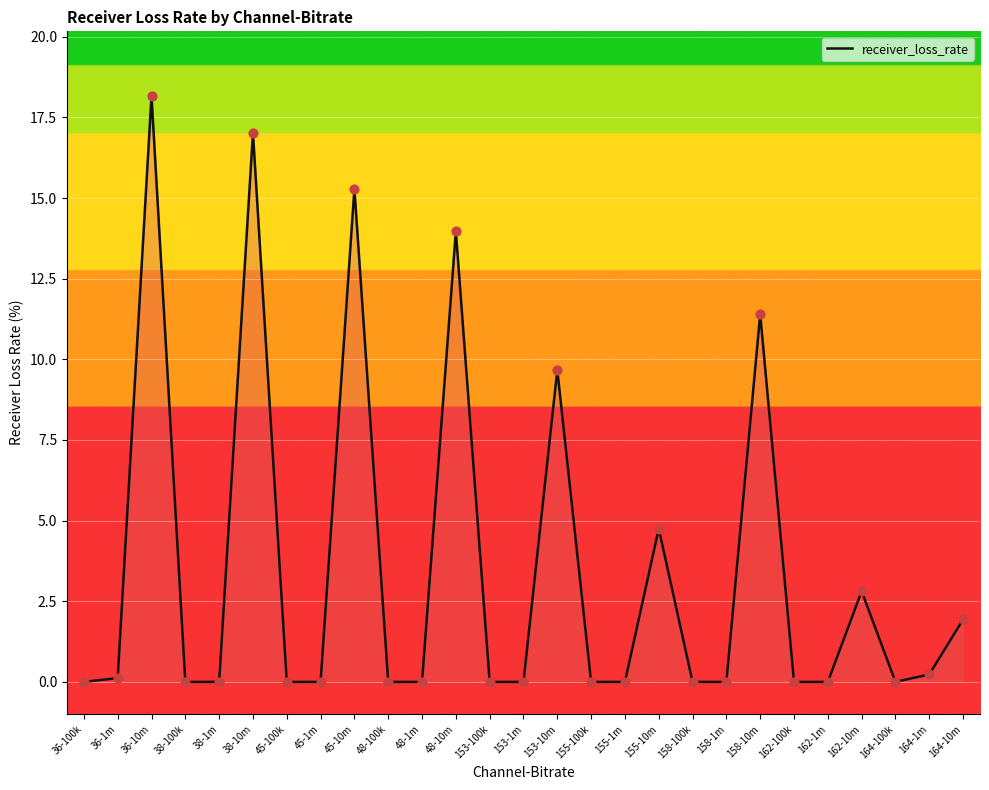

Between 38-10m and 155-10m, which is larger?

38-10m